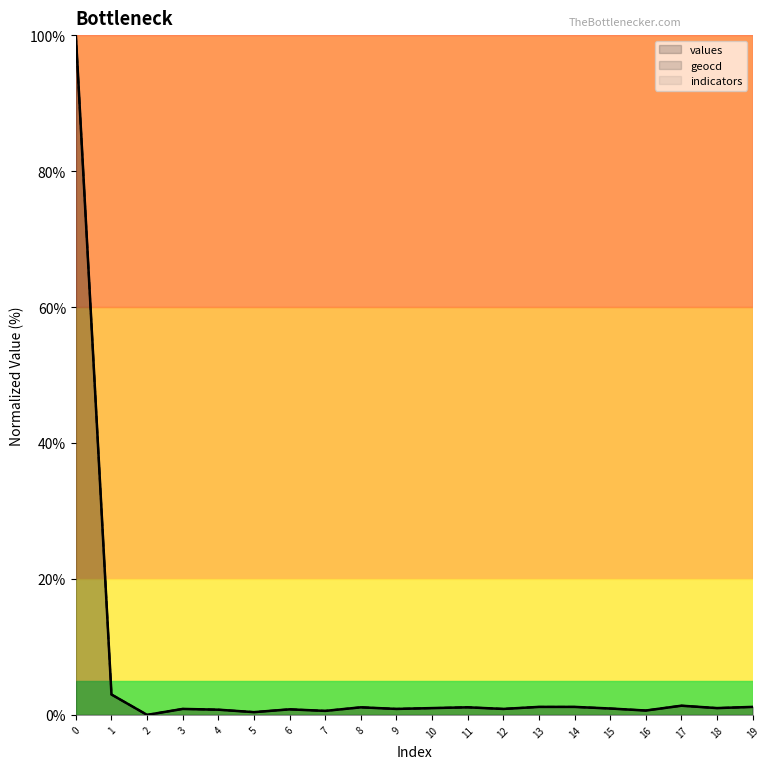

What is the value of the geocd point at the 15th from the left?

1.2